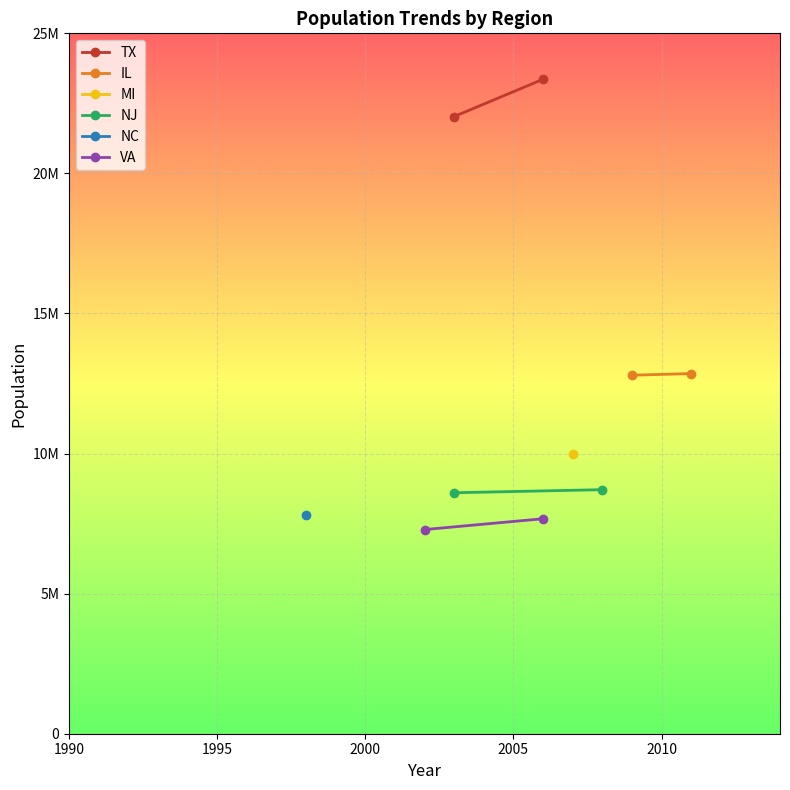

At how many categories does at least one series exceed 22761672?

1